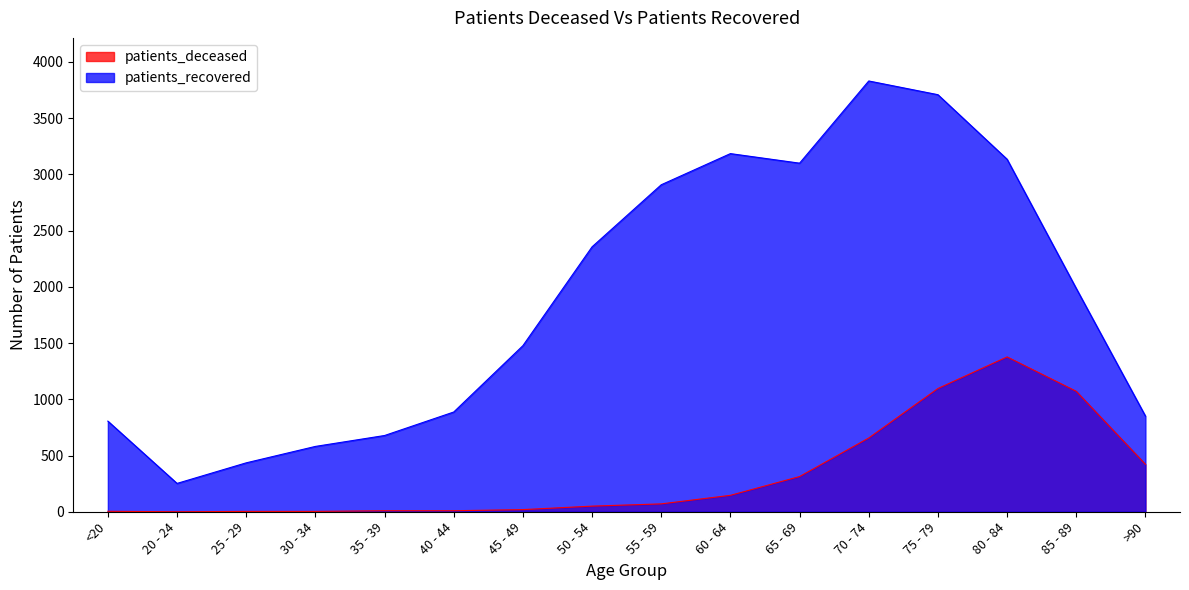

What is the maximum value shown in the chart?

3831